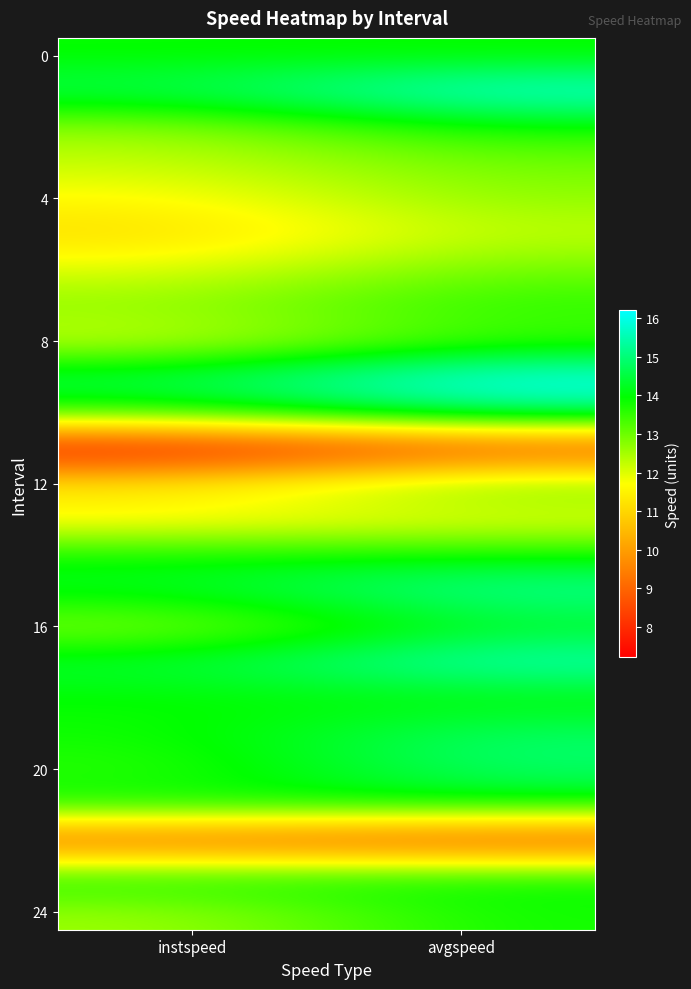

What is the smallest value displayed?

7.2